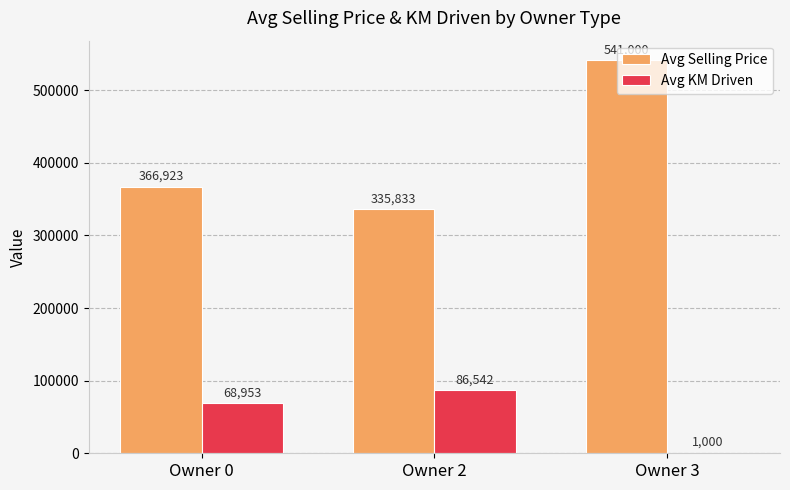

Is it true that Avg KM Driven equals 1000.0 at Owner 3?

True